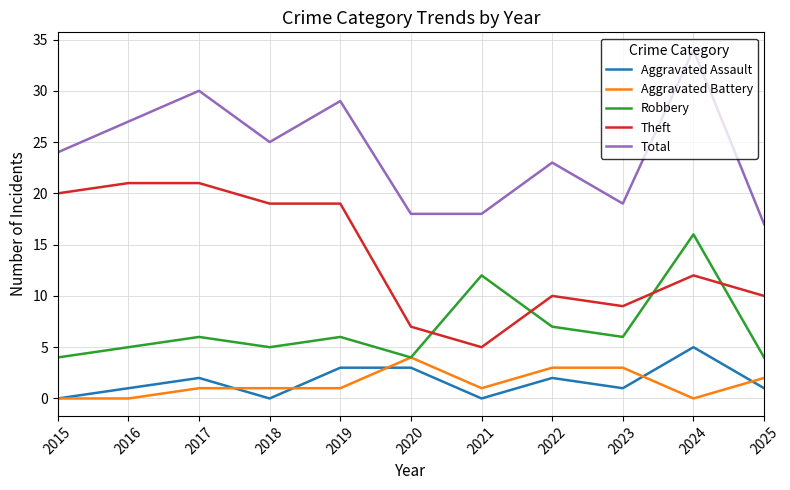

What is the maximum value shown in the chart?

34